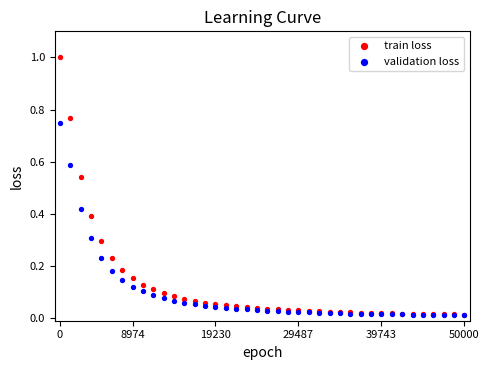

Which series has the widest spread of Y values?

train loss